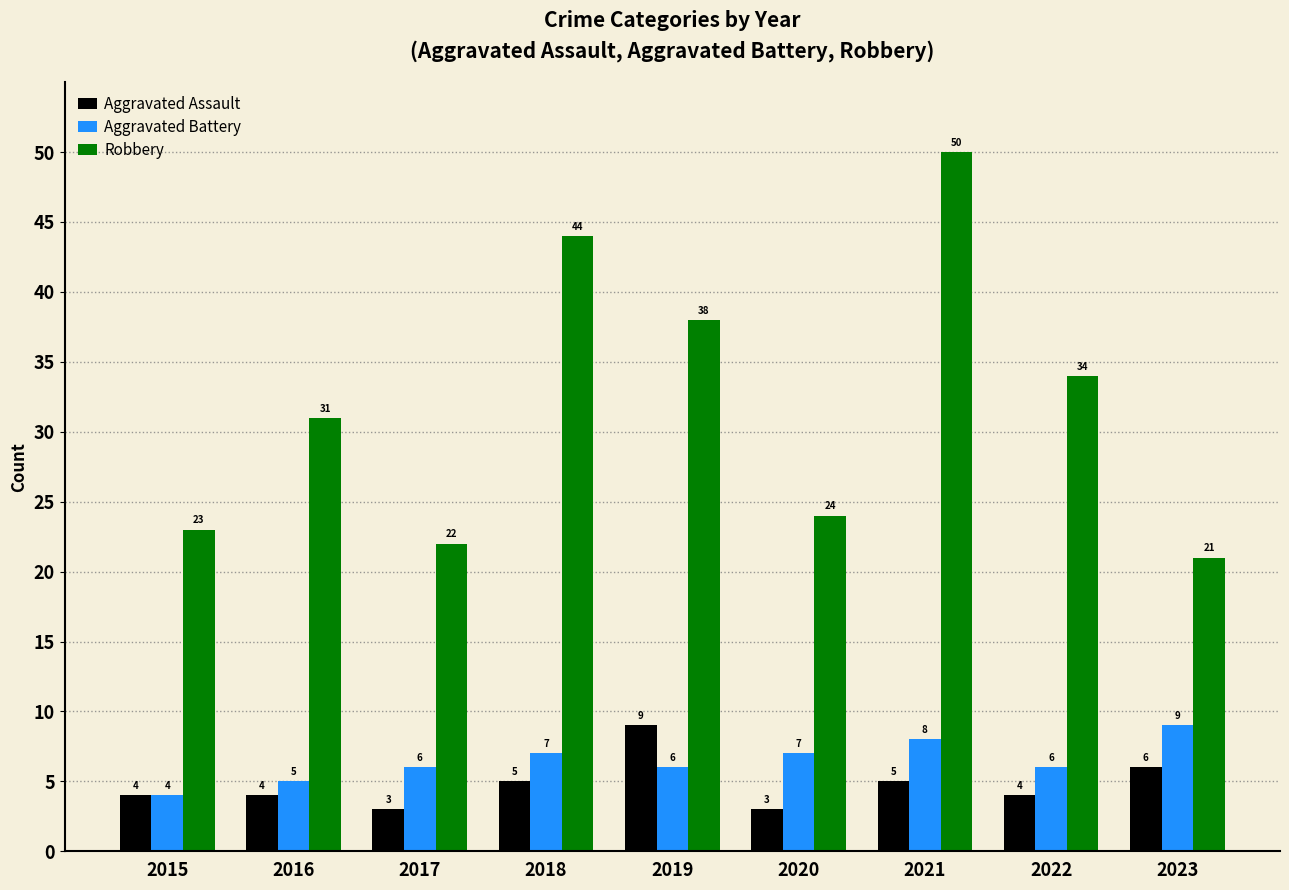

What is the spread (max minus min) of values at 2015?

19